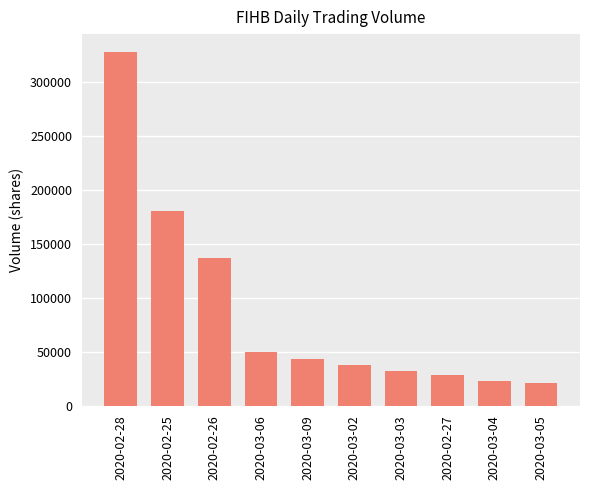

What is the greatest value displayed?

328400